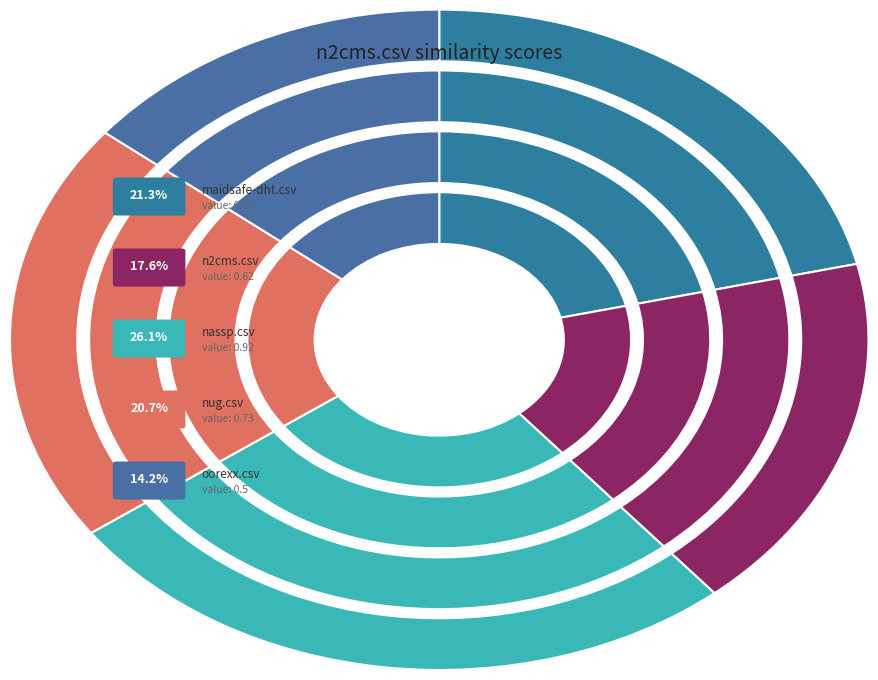

Which category has the smallest portion of the pie?

oorexx.csv